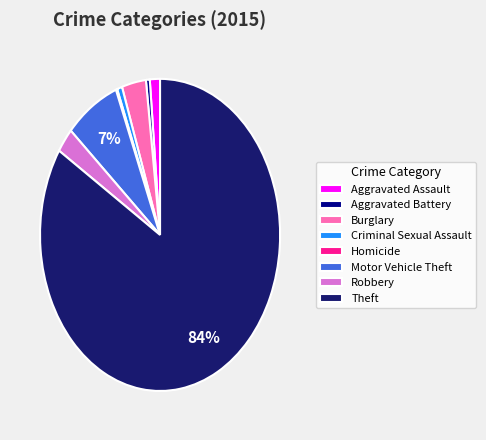

Which slice is the largest?

Theft